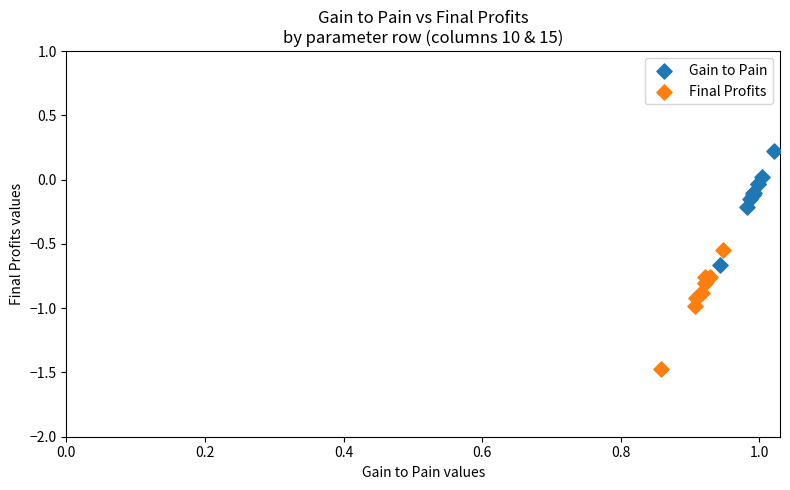

Which series contains the lowest Y value?

Final Profits